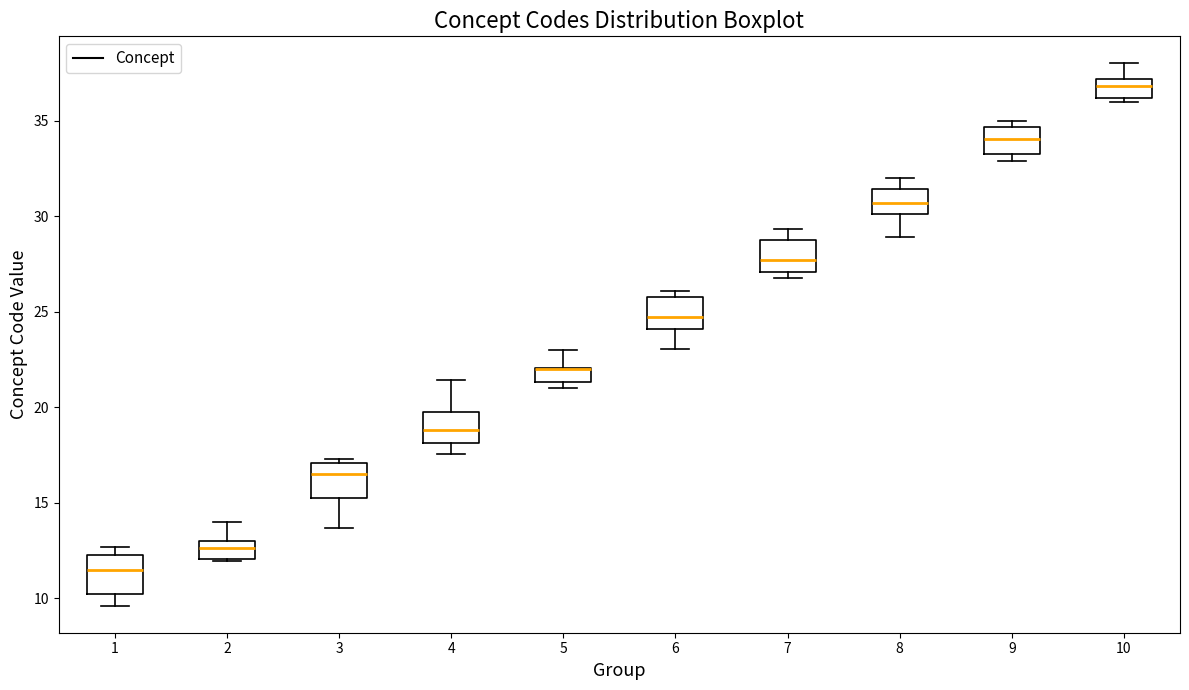

Where is the upper edge of the box at x = 2 on the y-axis? The values are not printed on the chart, so give them approximately, as read against the axis.

13.0